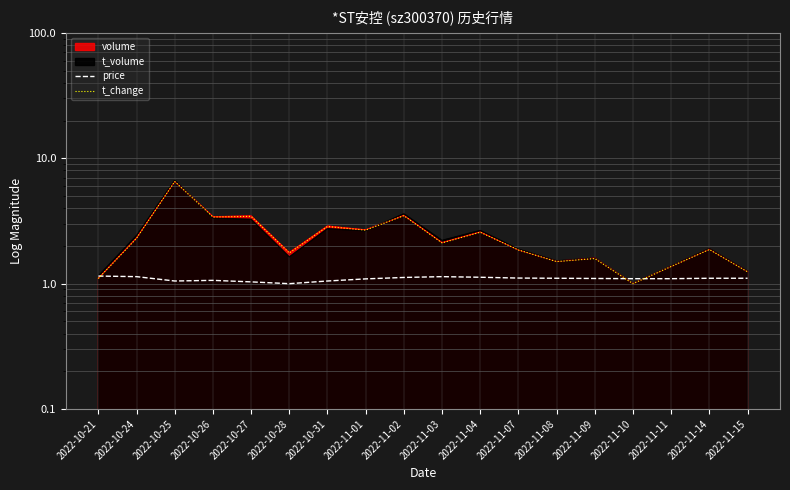

Where is the first local maximum for t_change?

2022-10-25